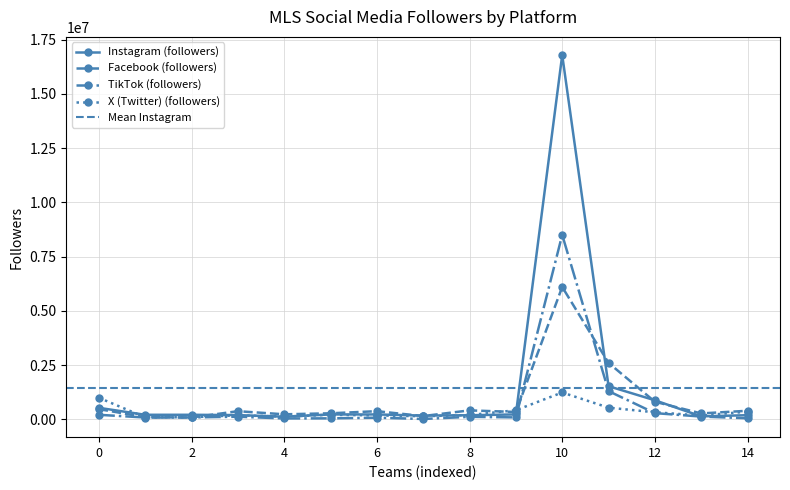

True or false: Facebook (followers) has more than 1 points higher than both neighbors.

True